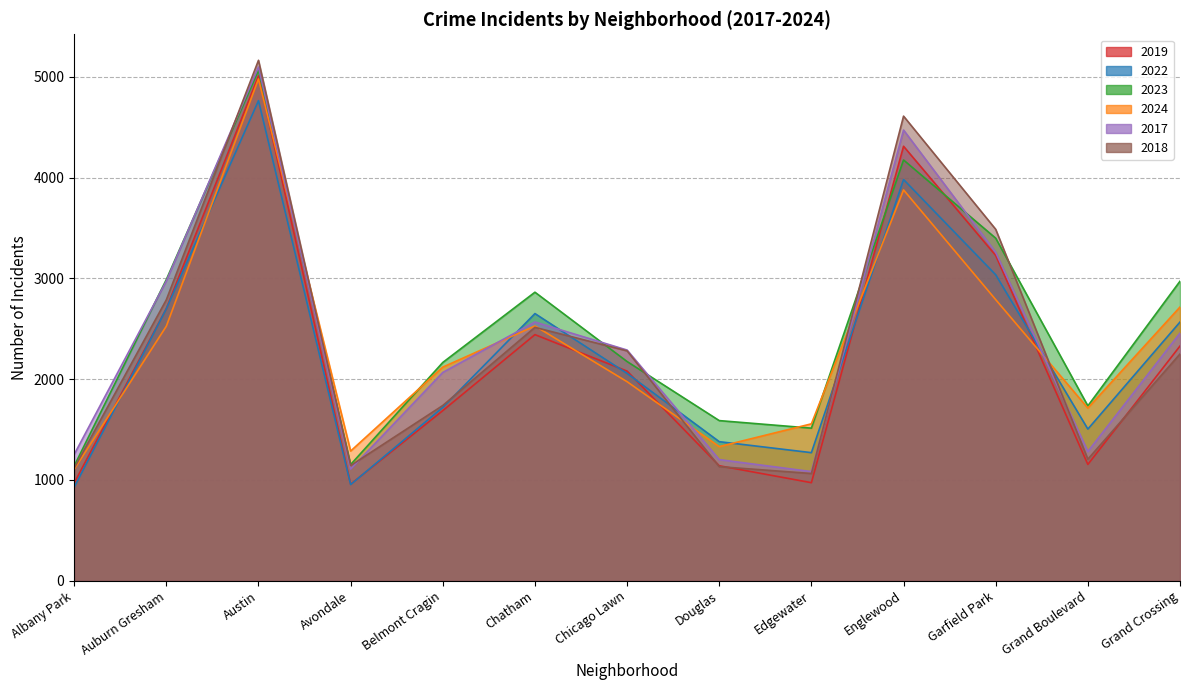

What position from the right is Grand Crossing?

1